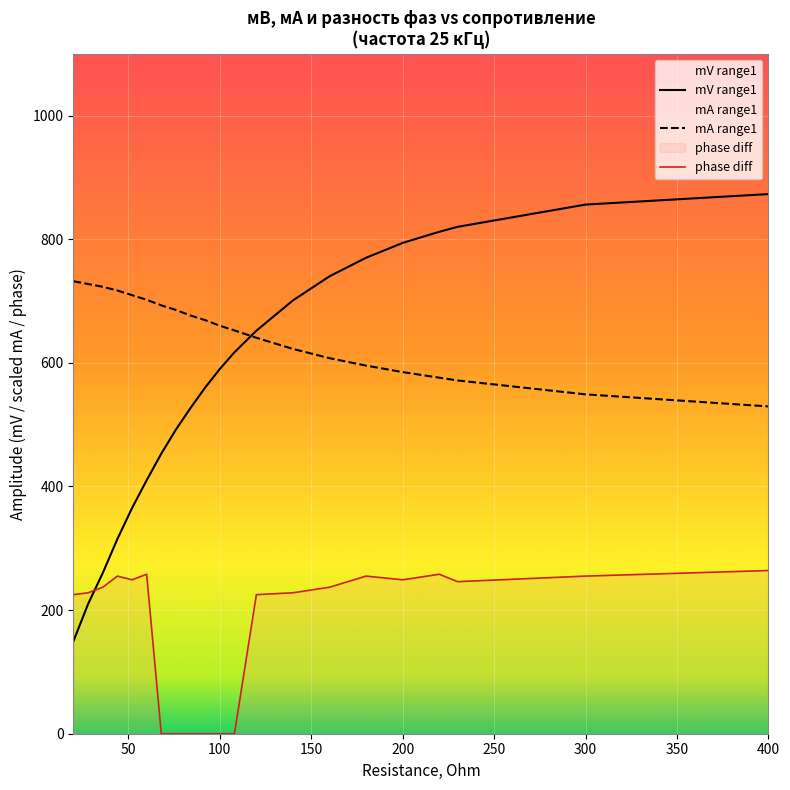

What is the spread (max minus min) of values at 200?

545.0